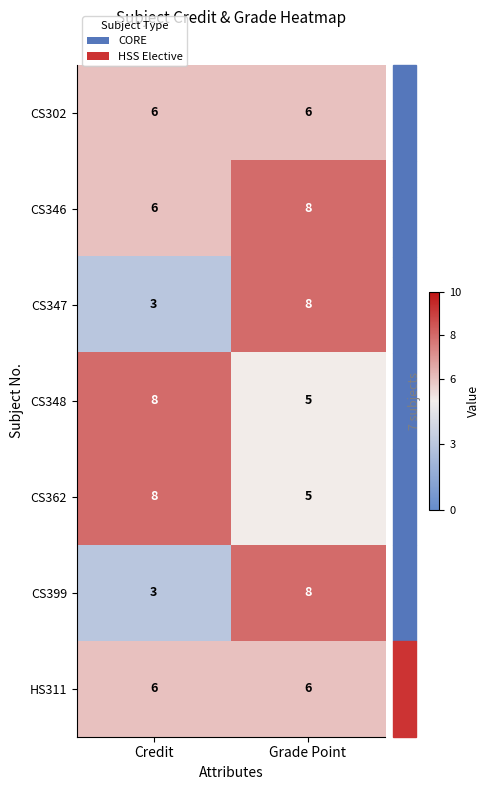

What is the average value of the CS399 series?

6